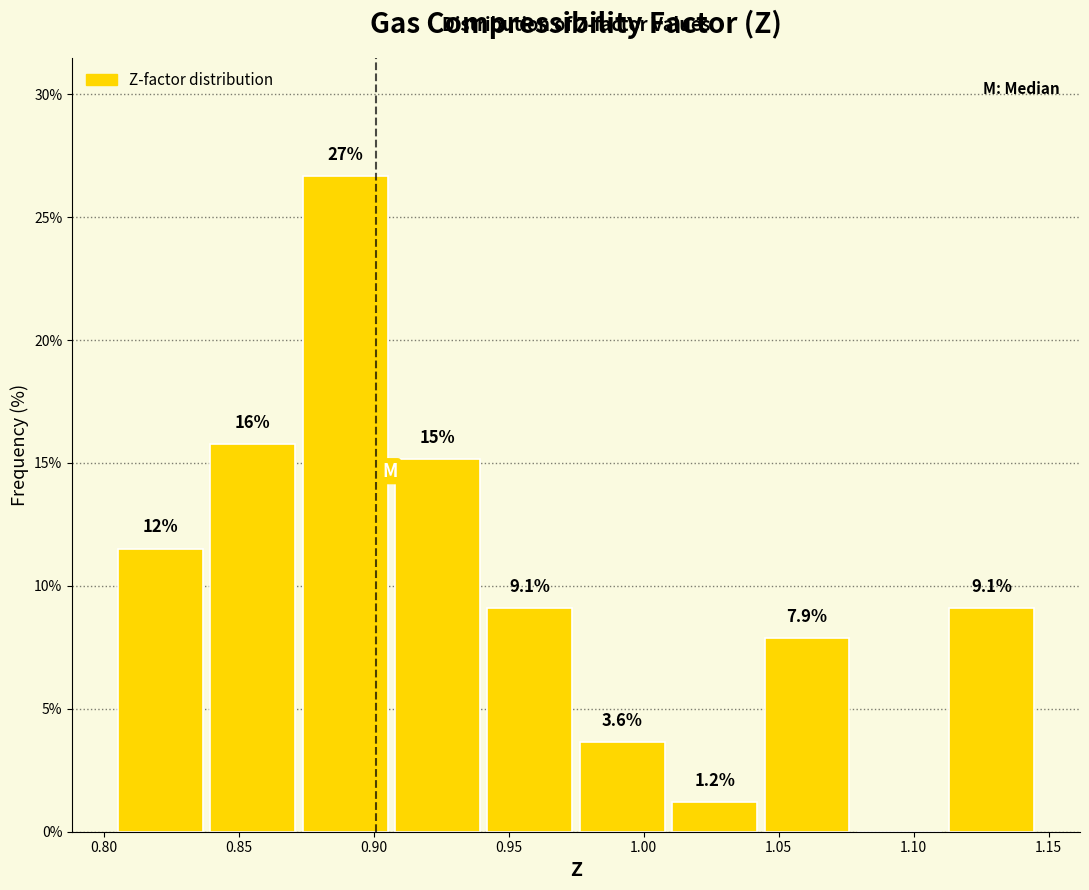

Over which range of the x-axis is the bar tallest?

0.870 to 0.905